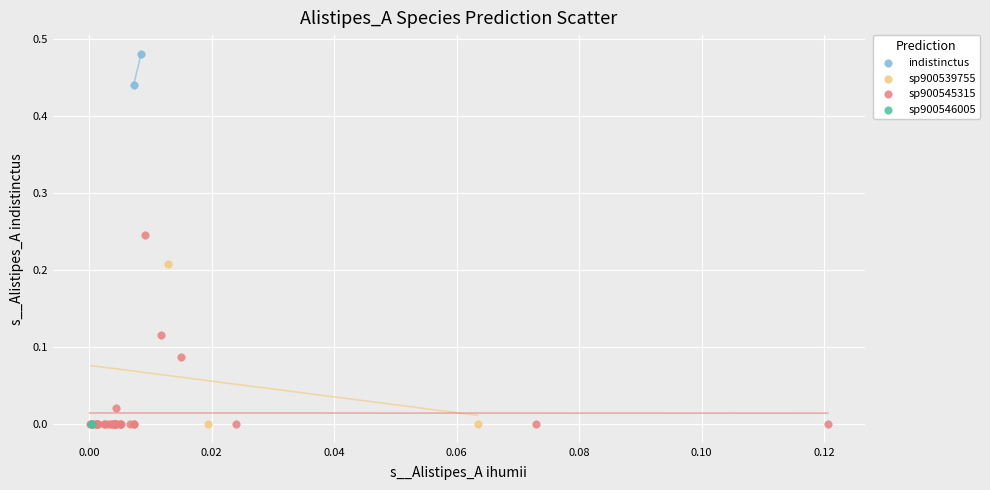

What are all the series names shown in the legend?

indistinctus, sp900539755, sp900545315, sp900546005